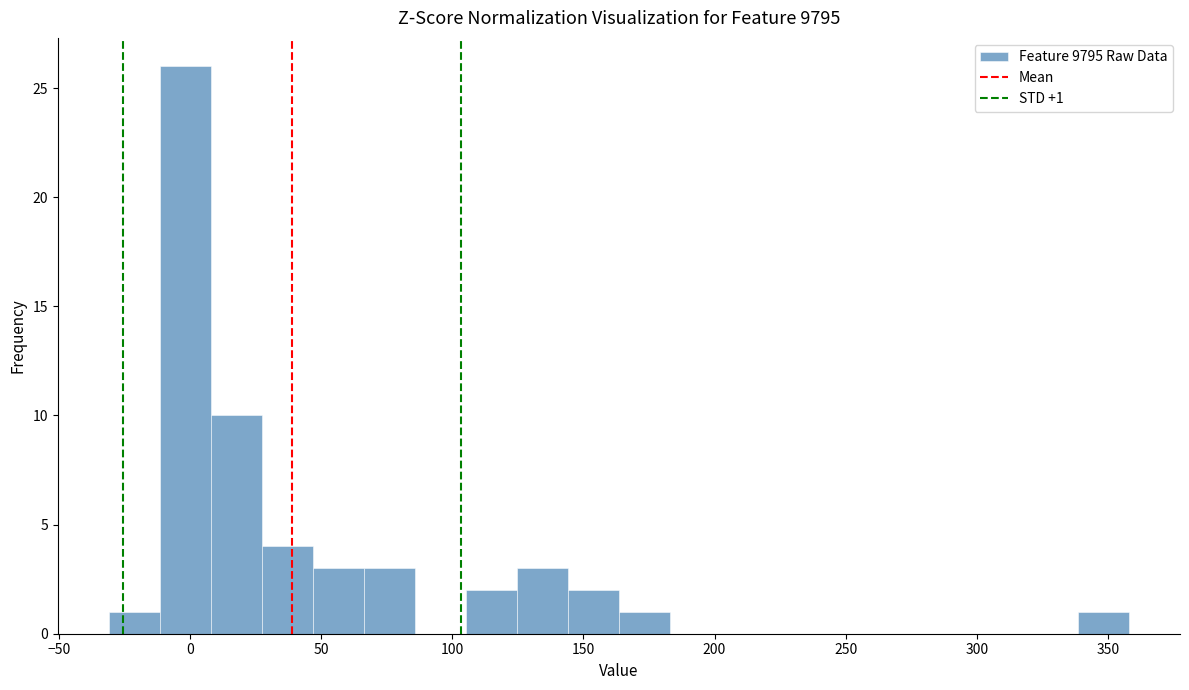

Around what value on the x-axis is the tallest bar? Give the approximate position of its centre, as read against the axis.

0